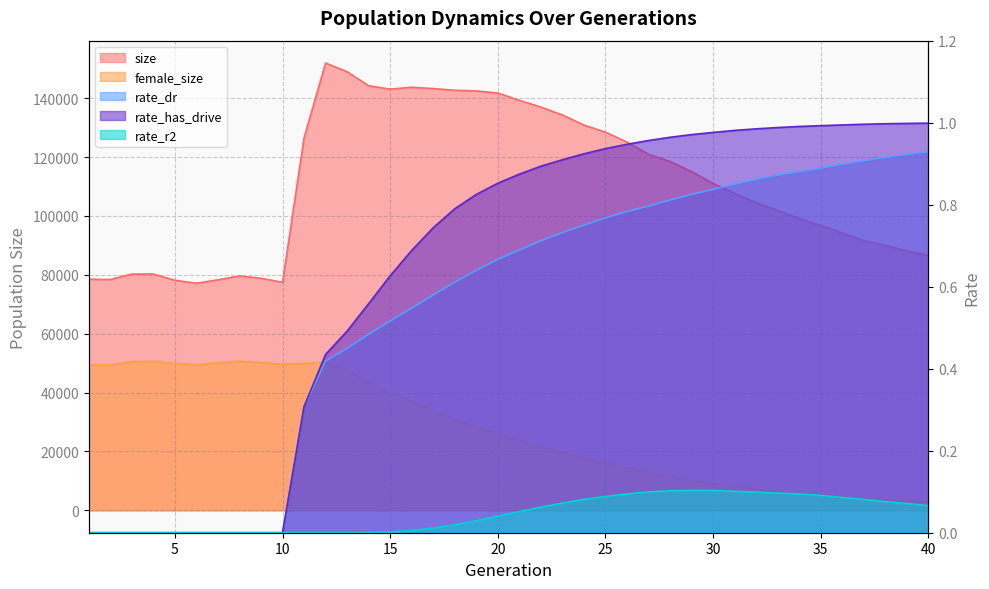

How many lines are shown in the chart?

5